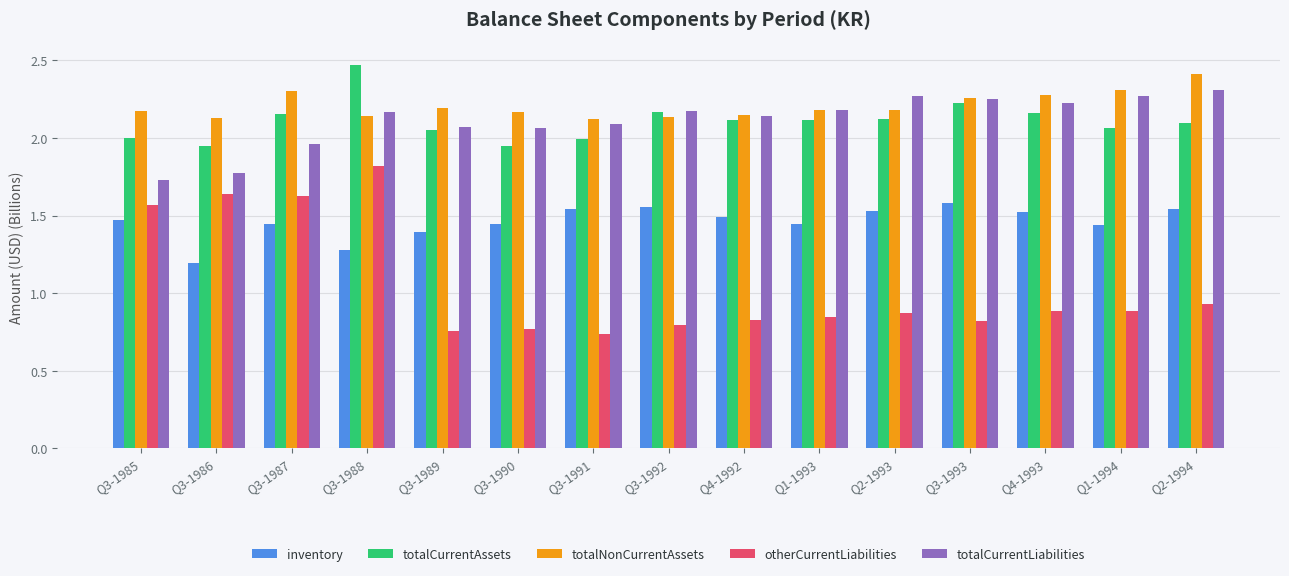

How many bars are there in each group?

5